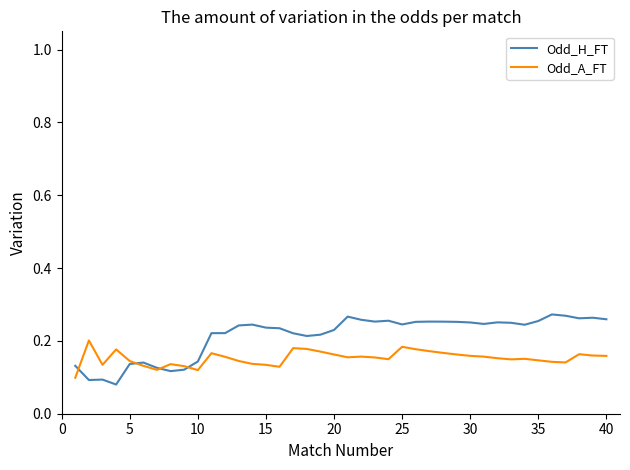

Which series has the largest range (max minus min)?

Odd_H_FT